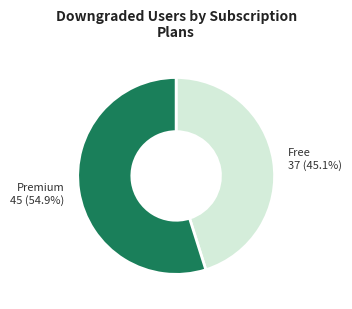

Count the number of slices in the pie.

2